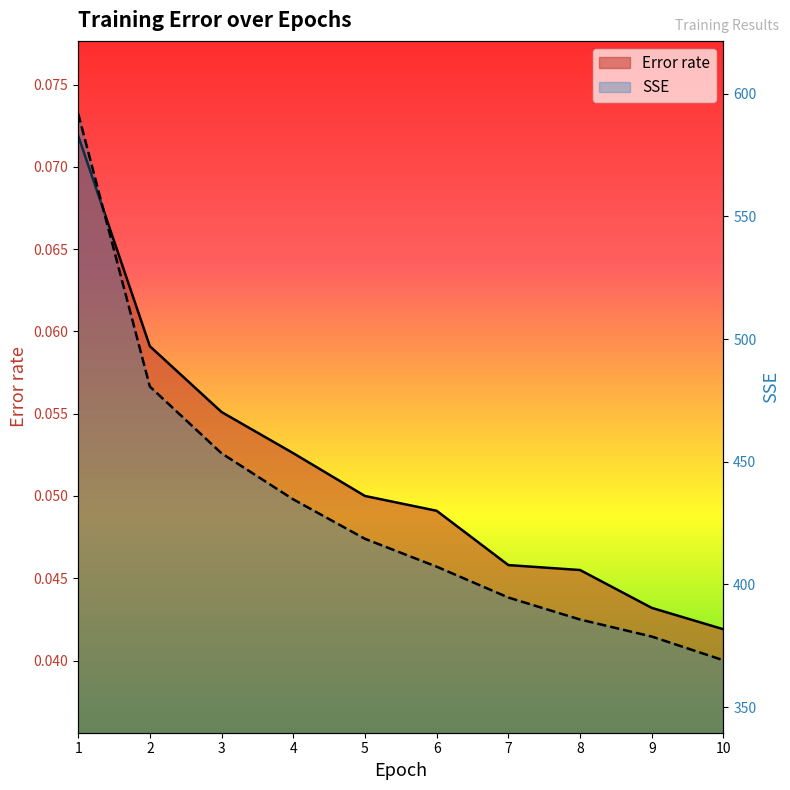

Reading right to left, extract all data points from this chart.

Error rate: 10=0.0	9=0.0	8=0.0	7=0.0	6=0.0	5=0.1	4=0.1	3=0.1	2=0.1	1=0.1
SSE: 10=369.1	9=378.7	8=385.7	7=394.6	6=407.2	5=418.6	4=434.7	3=453.4	2=480.6	1=592.0